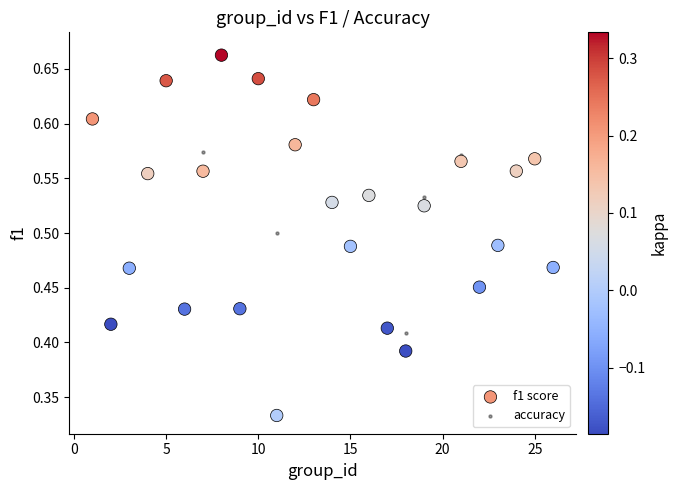

Which series reaches the minimum Y coordinate?

f1 score